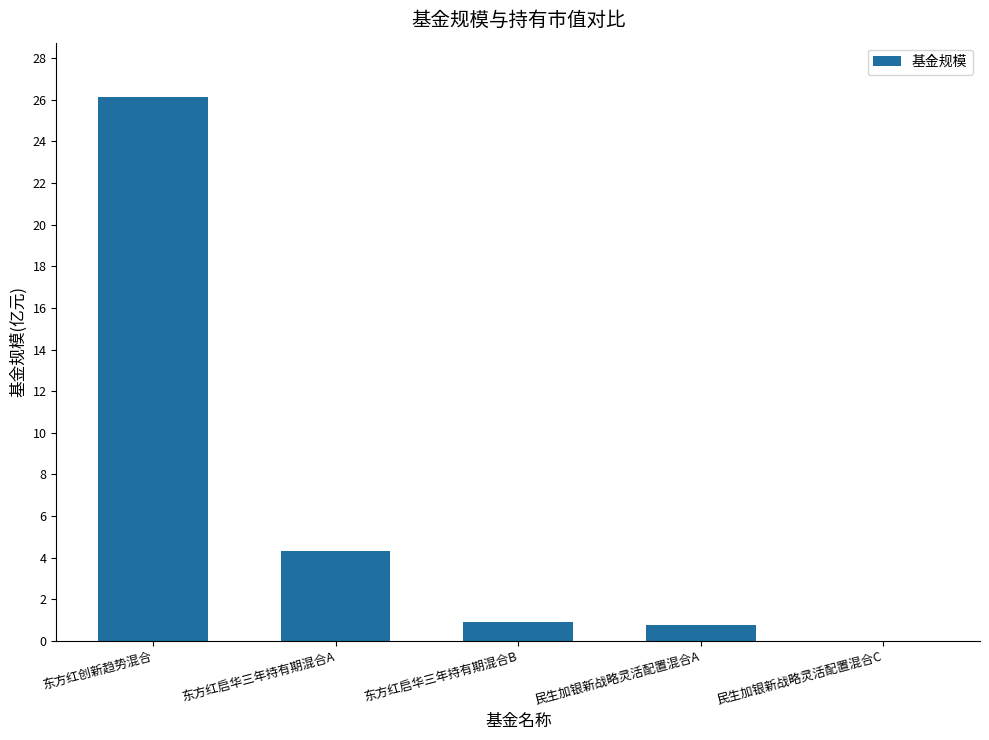

What is the sum of the values at 东方红启华三年持有期混合A and 东方红创新趋势混合?

30.5